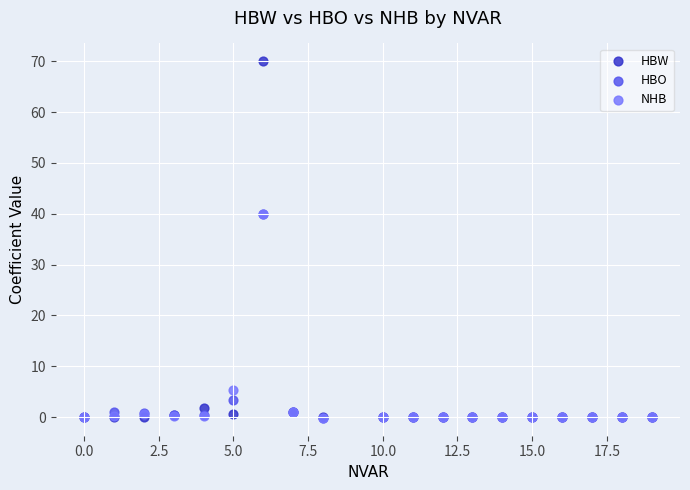

What are all the series names shown in the legend?

HBW, HBO, NHB